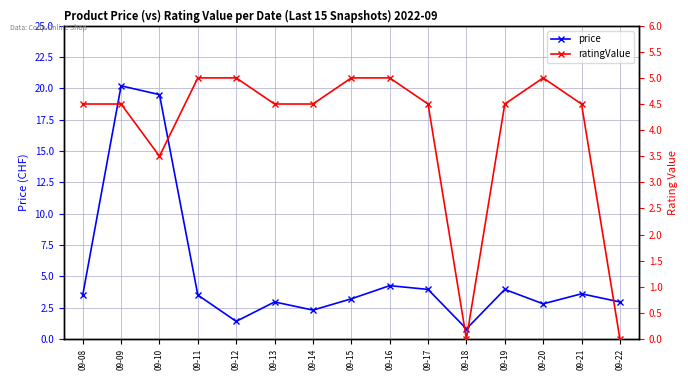

What is the value of the ratingValue point at the 13th from the left?

5.0